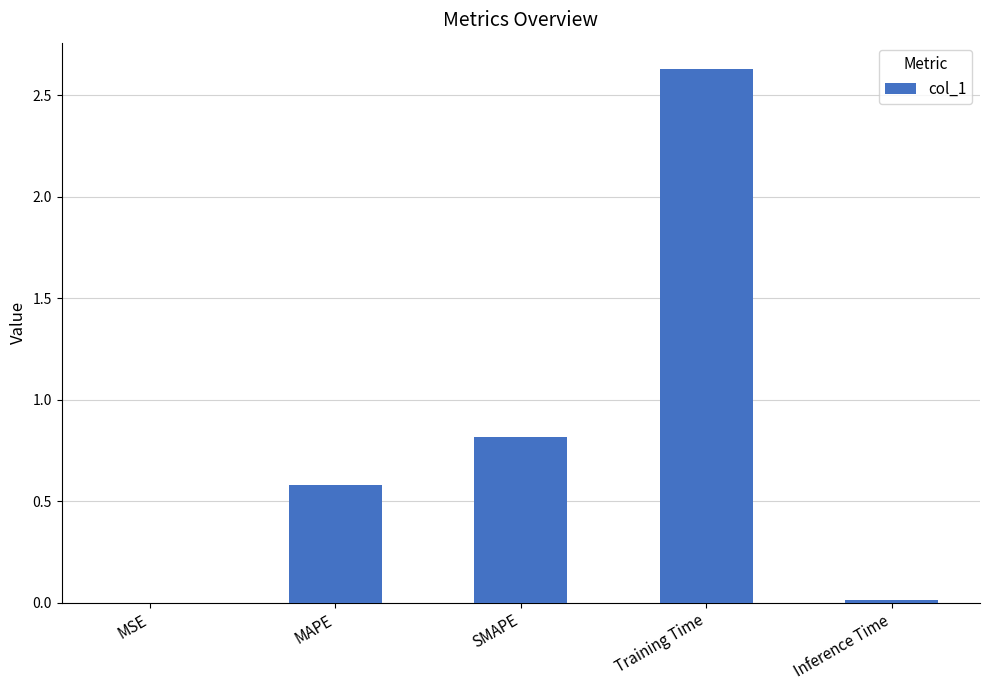

Which label corresponds to the largest value in the chart?

Training Time